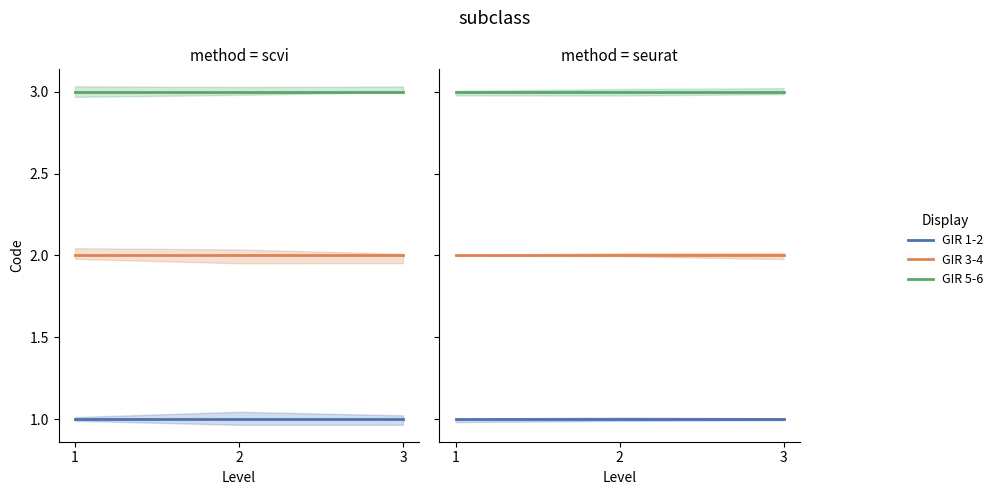

Does the chart have visible grid lines?

No